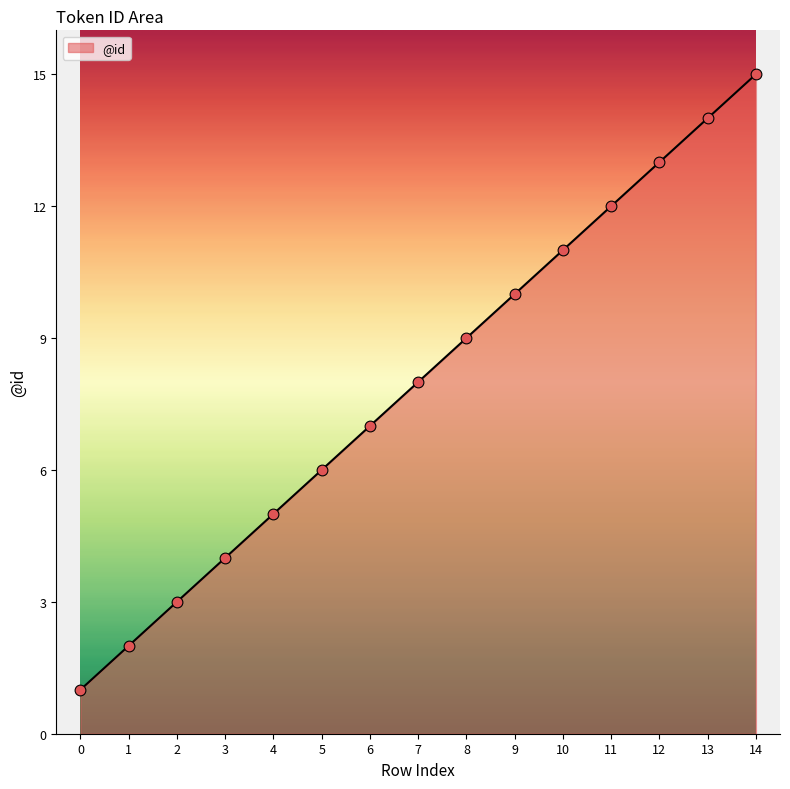

What is the ratio of the value at 3 to the value at 7?

0.5